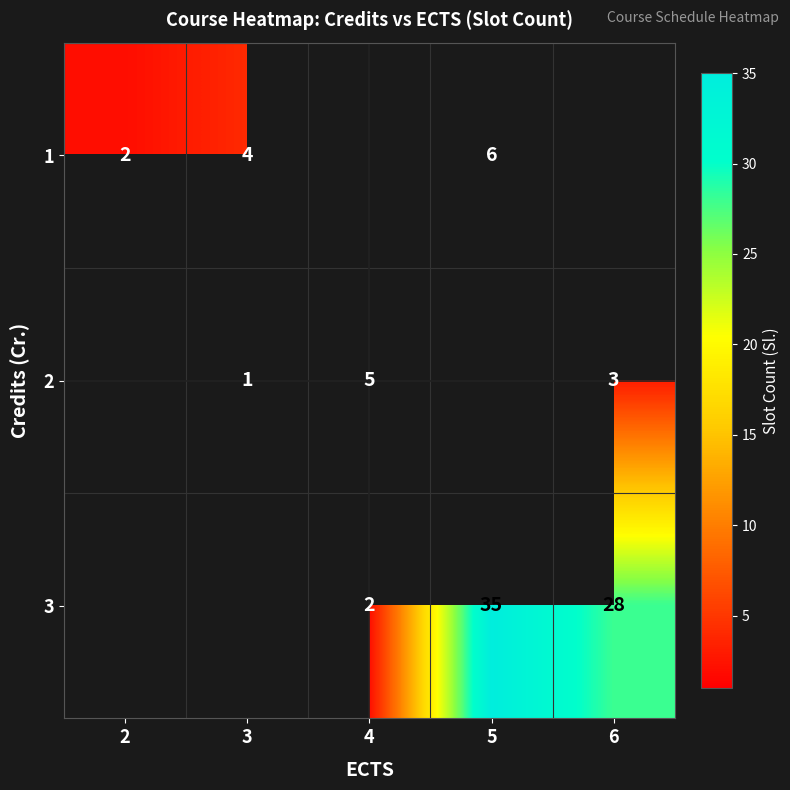

The value of 1 at 3 is 1.0. True or false?

False